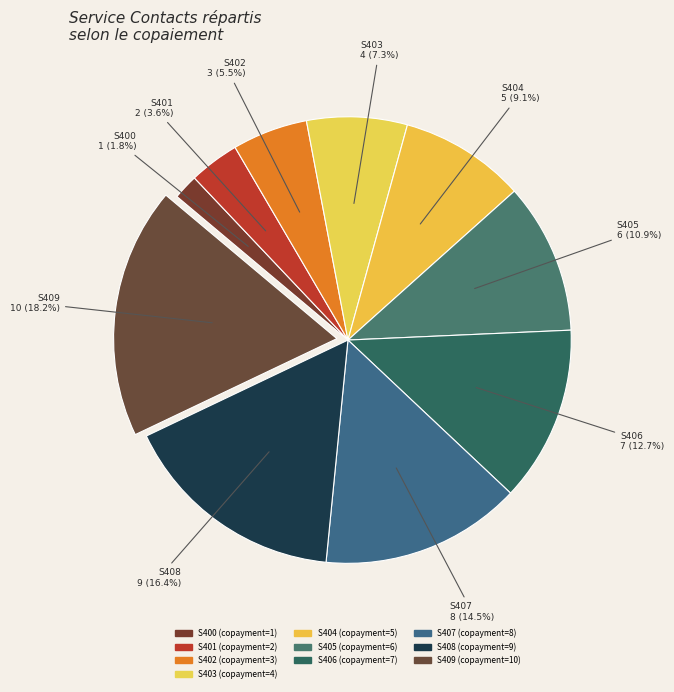

To the nearest percent, what is the difference between the S406 and S403 slice percentages?

5%